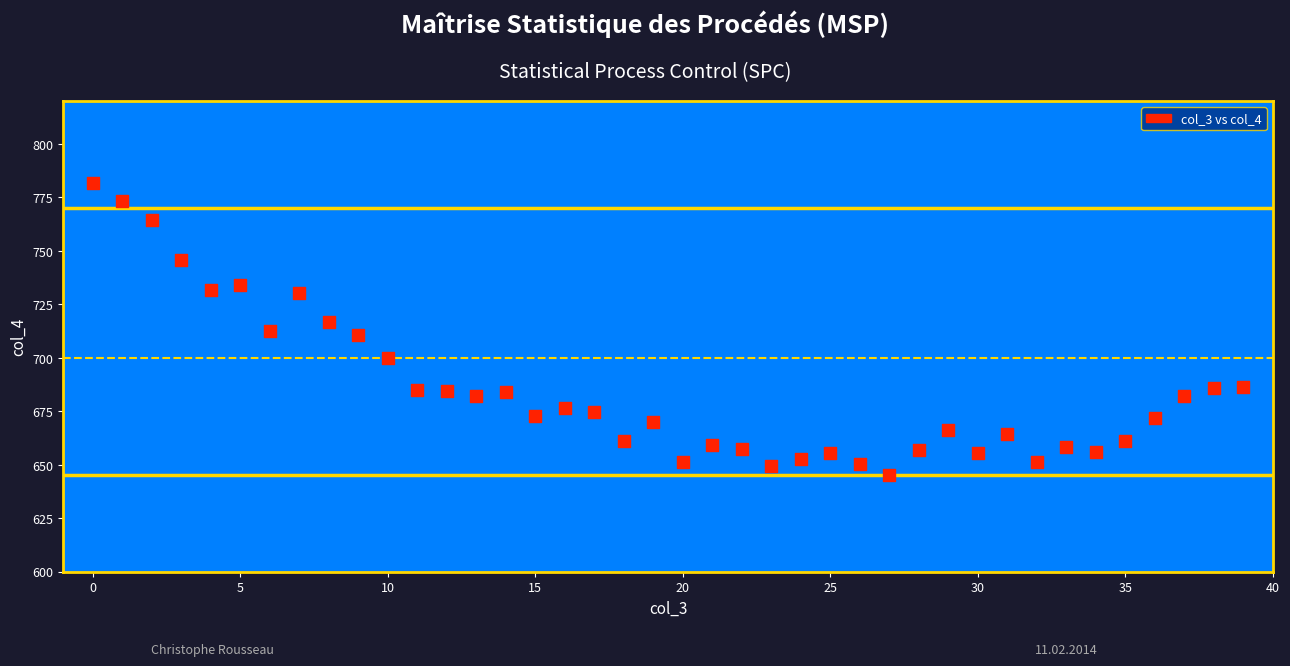

What is the range of Y values (max minus min)?

136.5